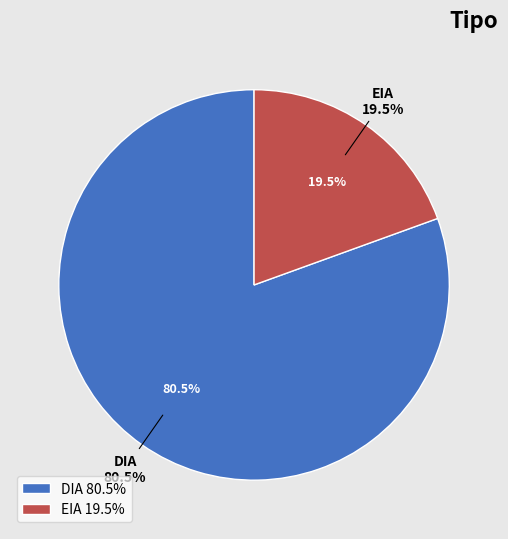

The DIA slice represents 88% of the pie. True or false?

False